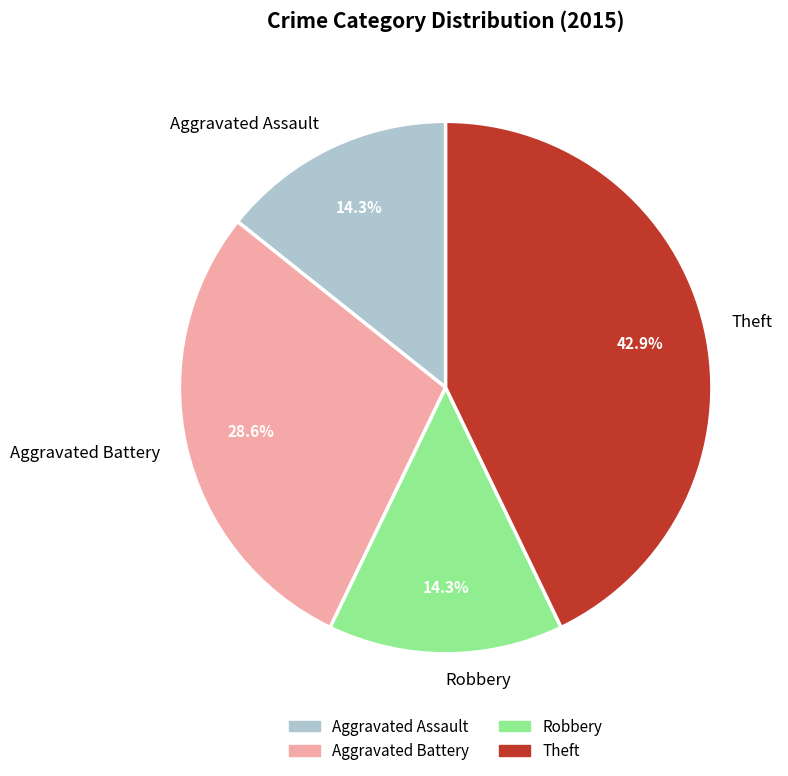

Which has a higher value, Robbery or Aggravated Battery?

Aggravated Battery